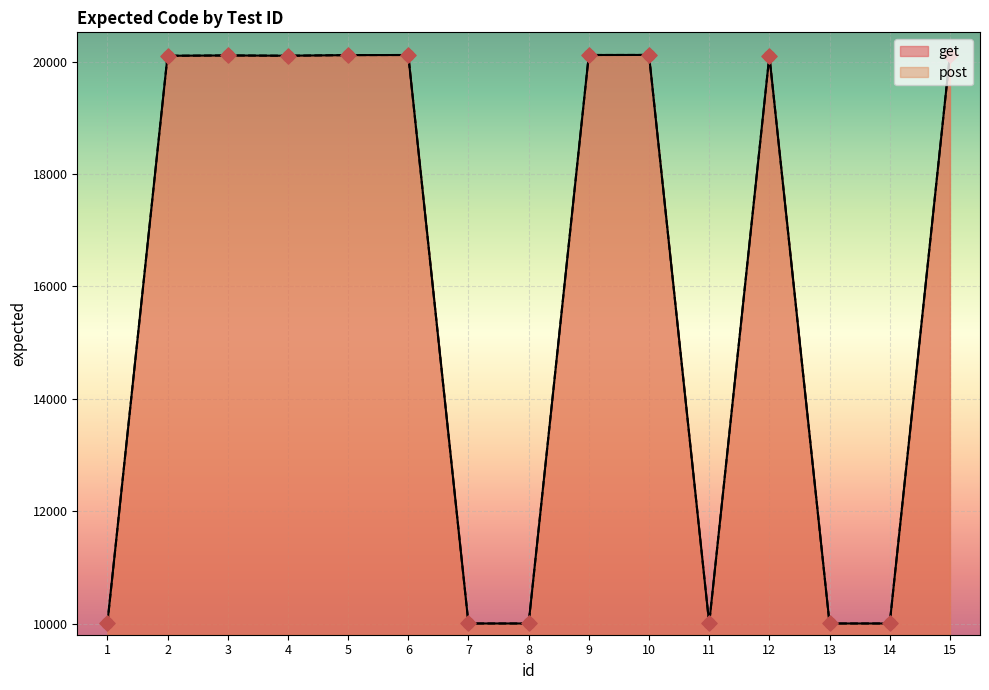

Is the value of get at 1 greater than the value of post at 4?

No